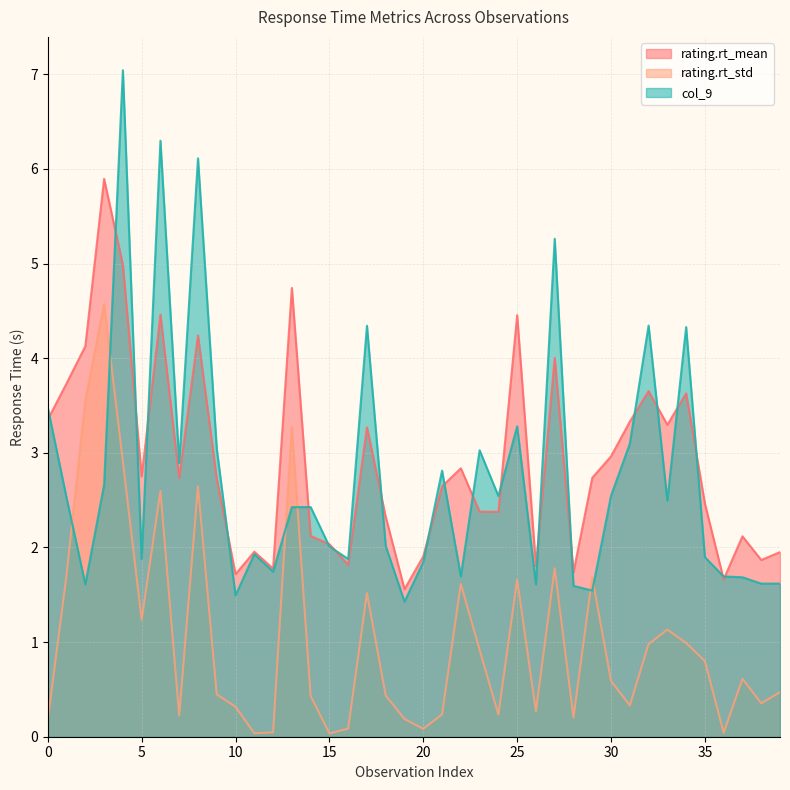

How many data points in col_9 are less than 2?

17